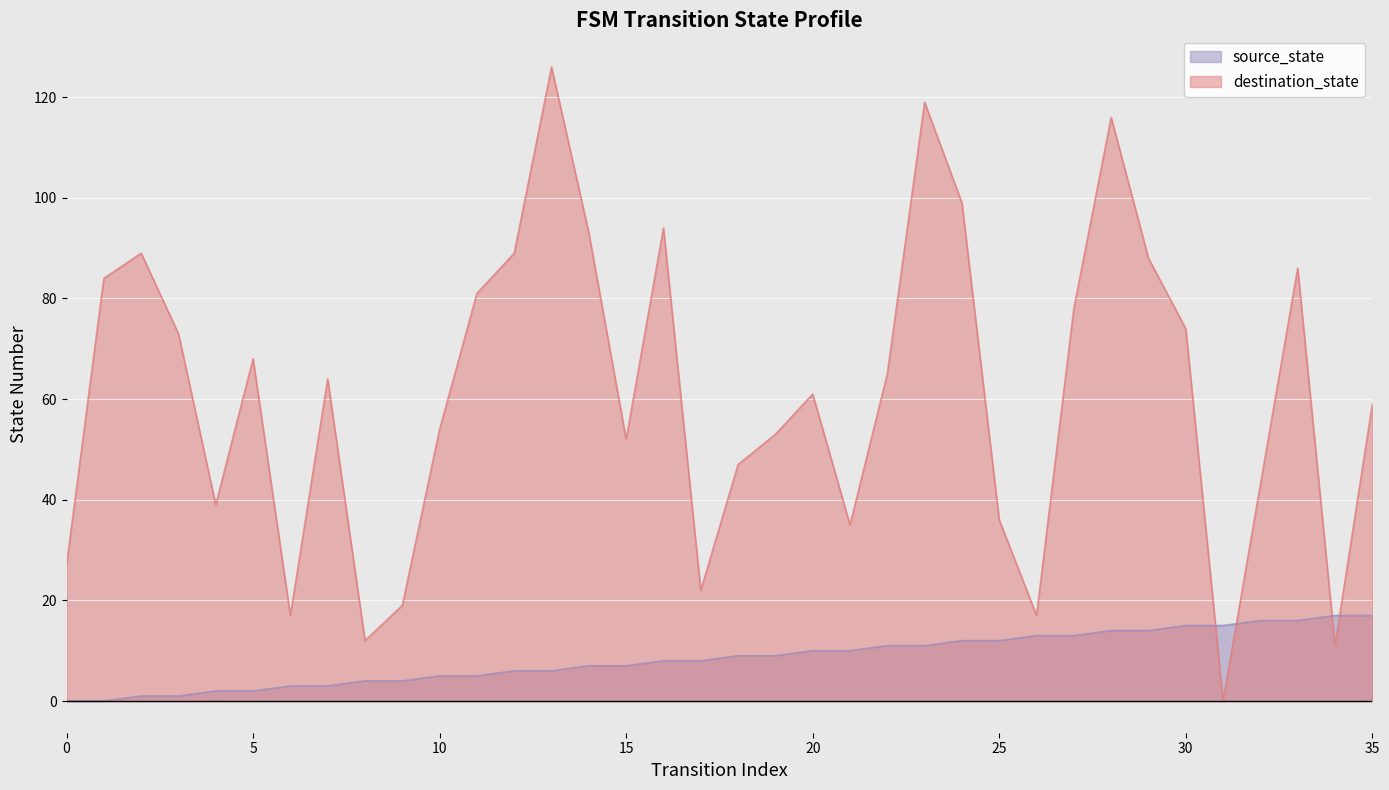

Reading left to right, transcribe all the data shown in this chart.

source_state: 0	0	1	1	2	2	3	3	4	4	5	5	6	6	7	7	8	8	9	9	10	10	11	11	12	12	13	13	14	14	15	15	16	16	17	17
destination_state: 27	84	89	73	39	68	17	64	12	19	54	81	89	126	93	52	94	22	47	53	61	35	65	119	99	36	17	78	116	88	74	0	43	86	11	59